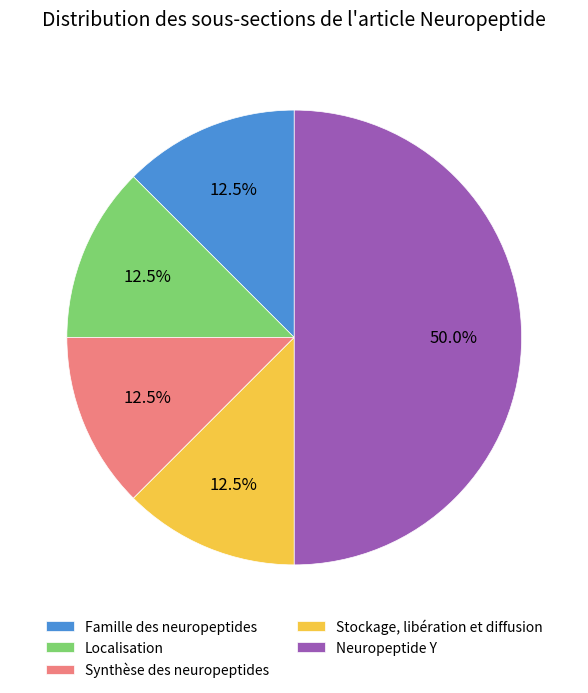

Count the number of slices in the pie.

5